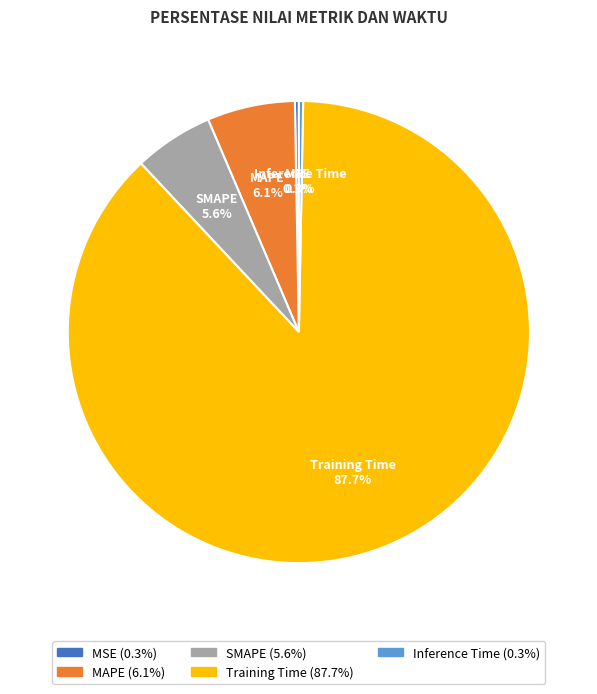

Is the sum of Inference Time and SMAPE greater than half?

No